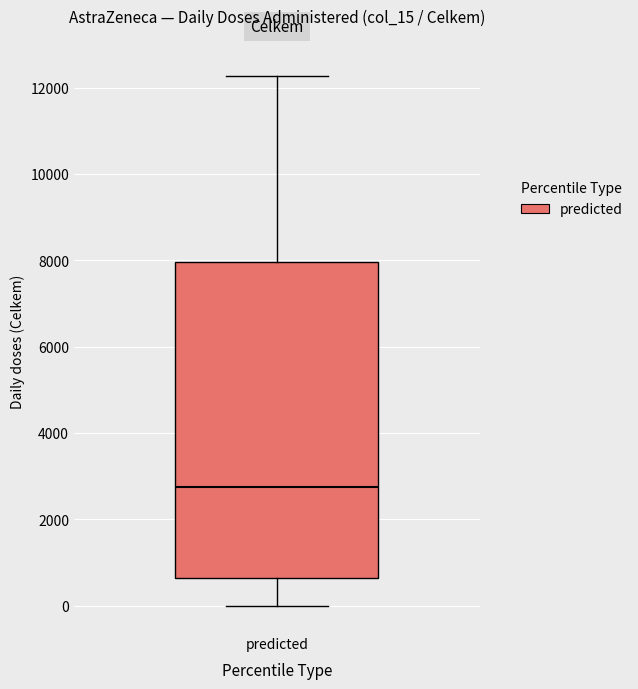

Where does the lower whisker of the box for predicted end on the y-axis? The values are not printed on the chart, so give them approximately, as read against the axis.

0